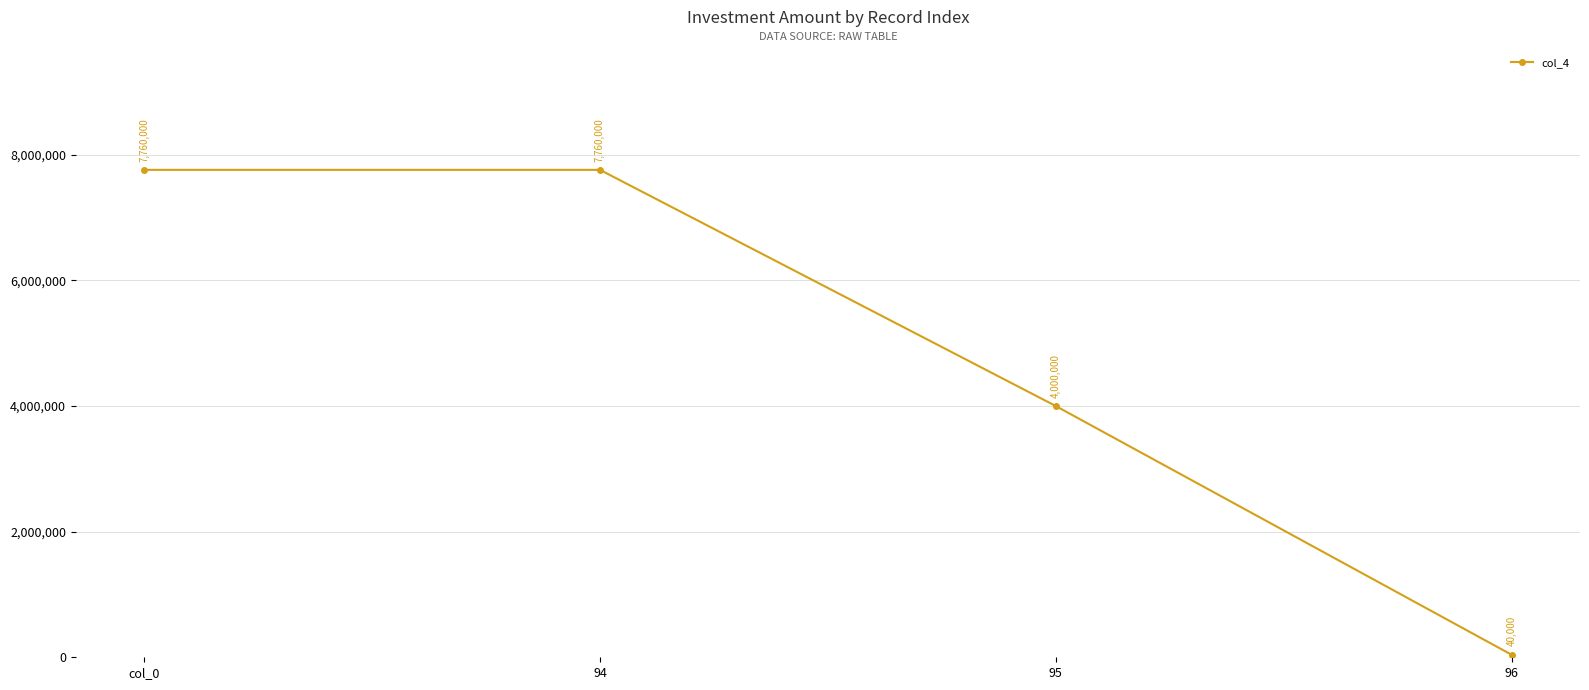

True or false: the data shows 13168331 at col_0.

False